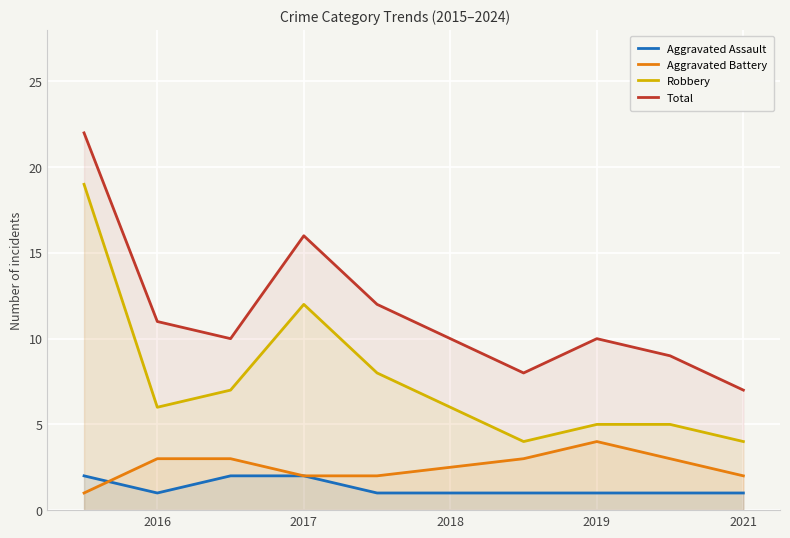

Rank the series by their maximum value, from lowest to highest.

Aggravated Assault, Aggravated Battery, Robbery, Total